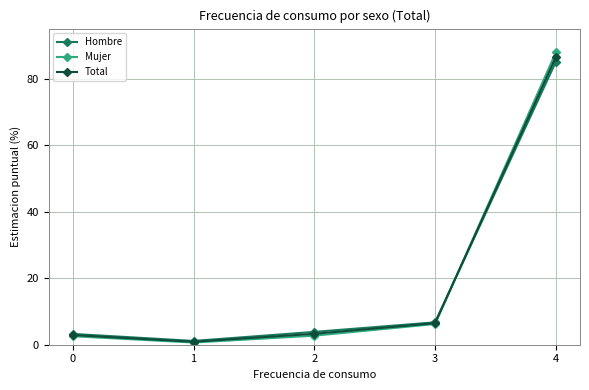

Is the value of Hombre at 1 greater than the value of Total at 2?

No